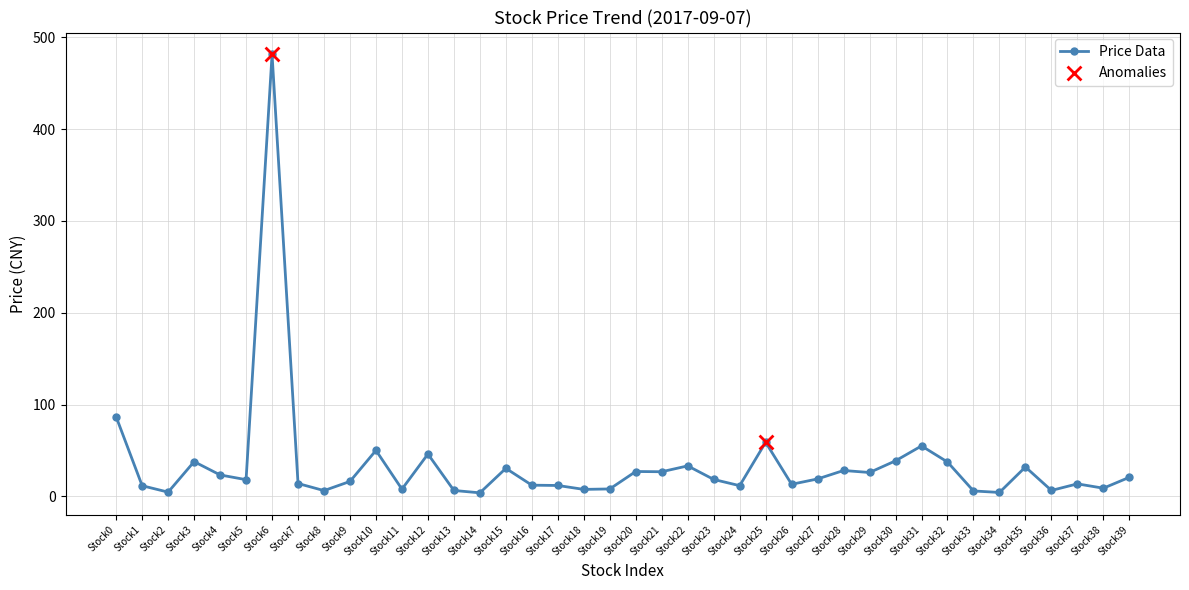

What is the change in value from Stock0 to Stock15?

-56.0